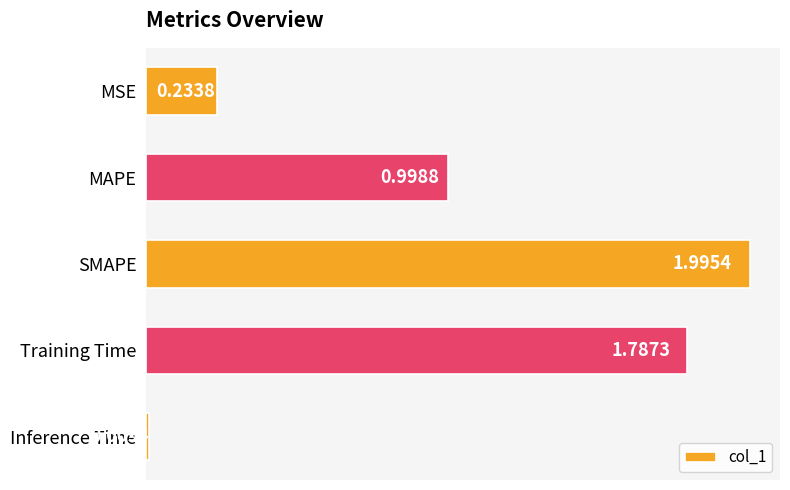

What is the difference between the second highest and second lowest values?

1.6